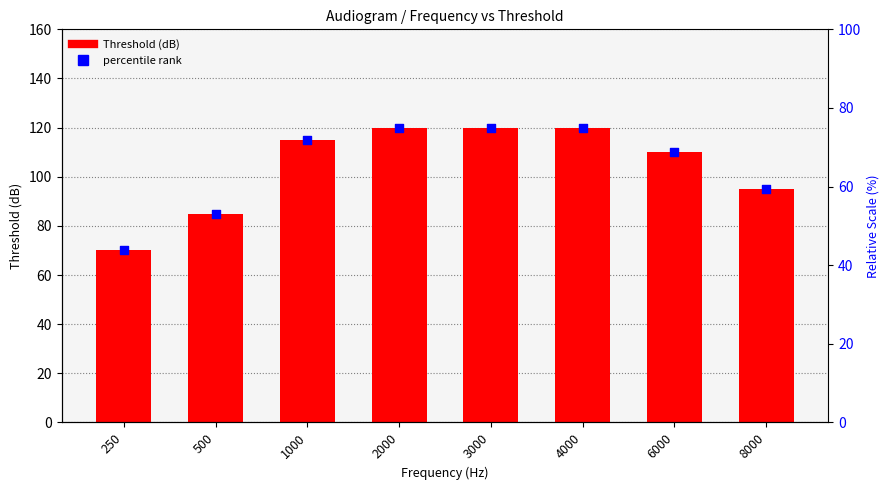

Which series reaches the maximum Y coordinate?

Threshold